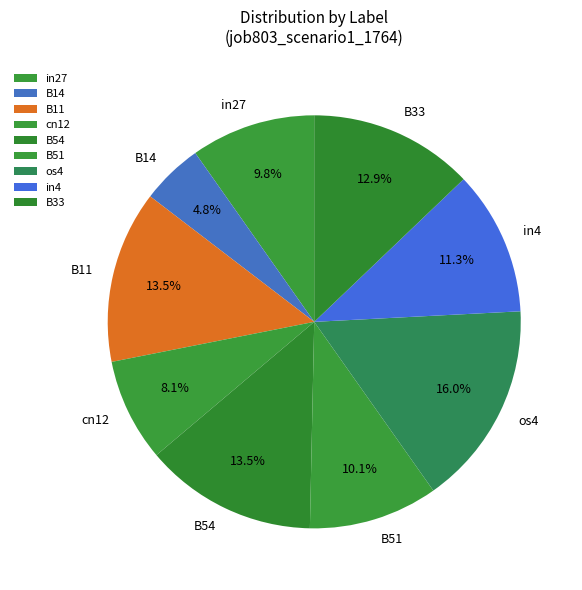

How many segments does this pie chart have?

9